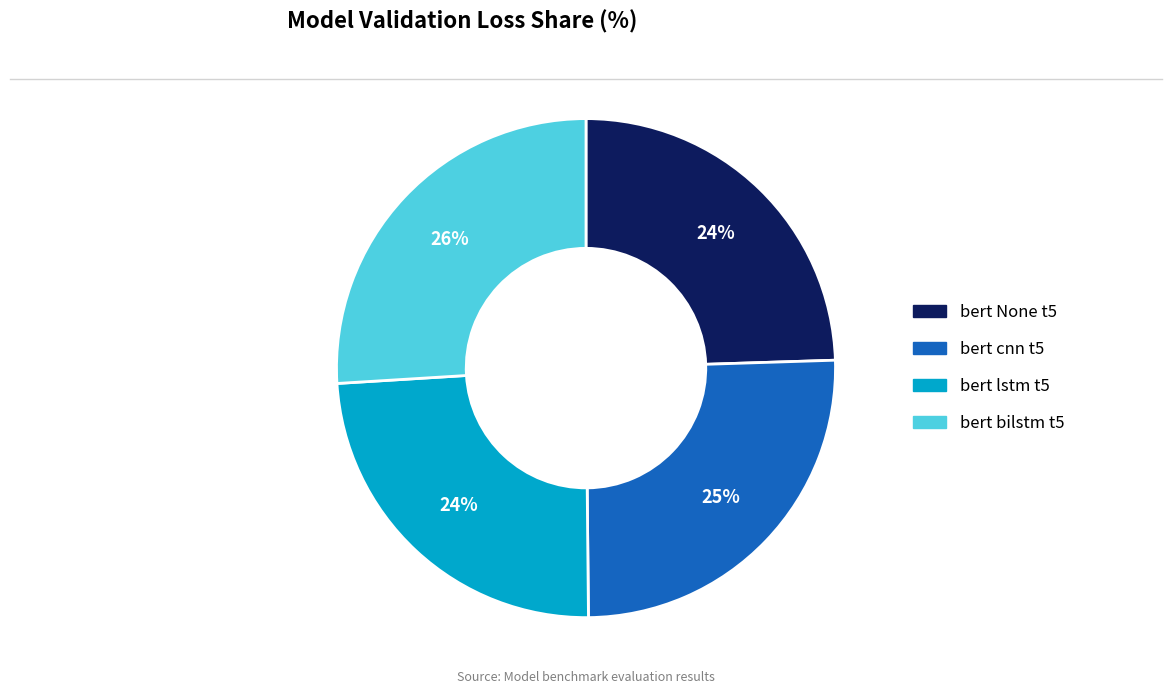

How many segments does this pie chart have?

4